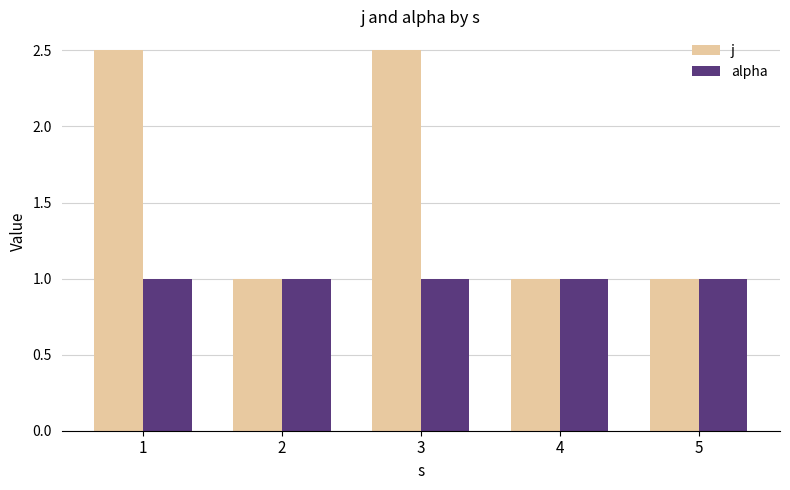

What is the value of the j bar at the 2nd from the left?

1.0